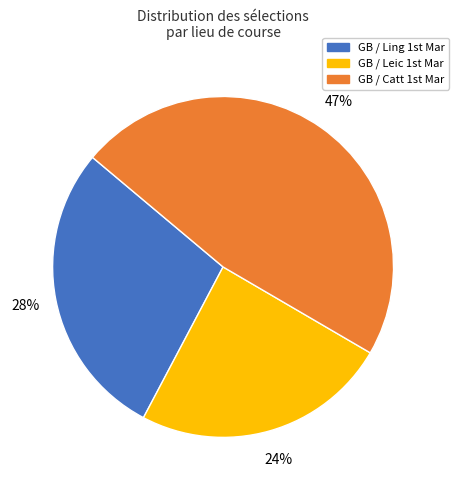

Count the number of slices in the pie.

3